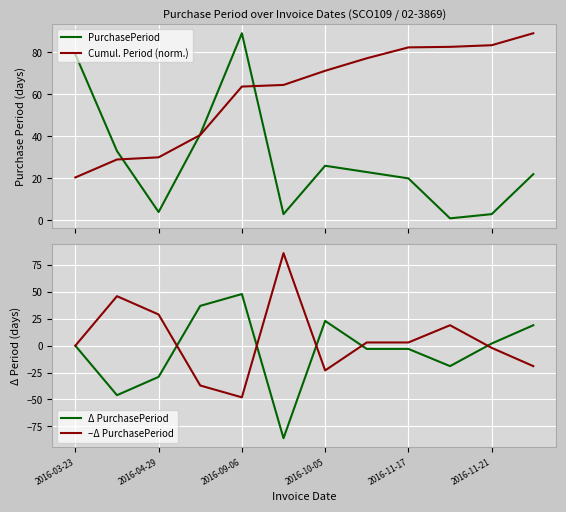

What is the highest value of the PurchasePeriod series?

89.0